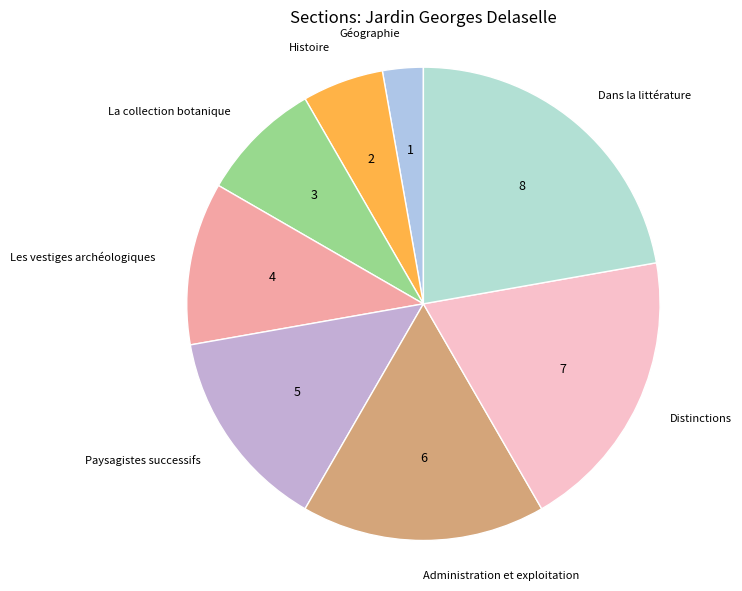

Approximately how many times larger is the value at Dans la littérature compared to Distinctions?

1.1